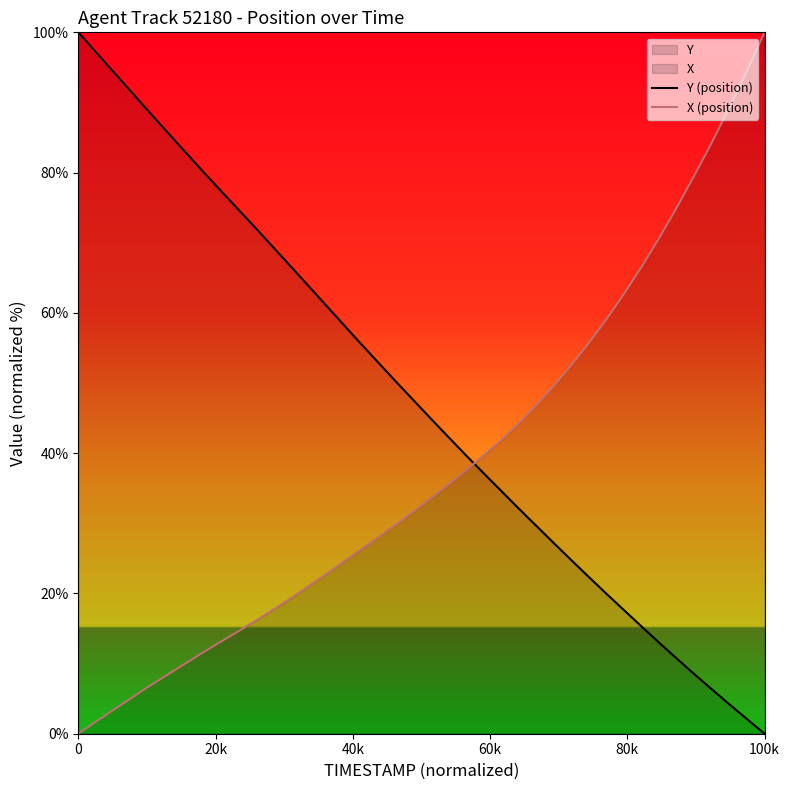

How many intersections are there between Y (position) and X (position)?

1